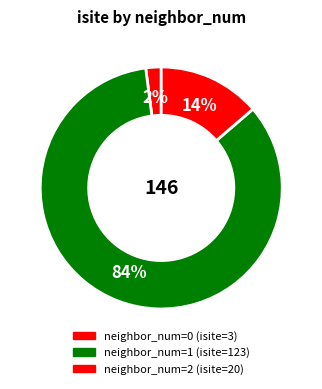

How many segments does this pie chart have?

3